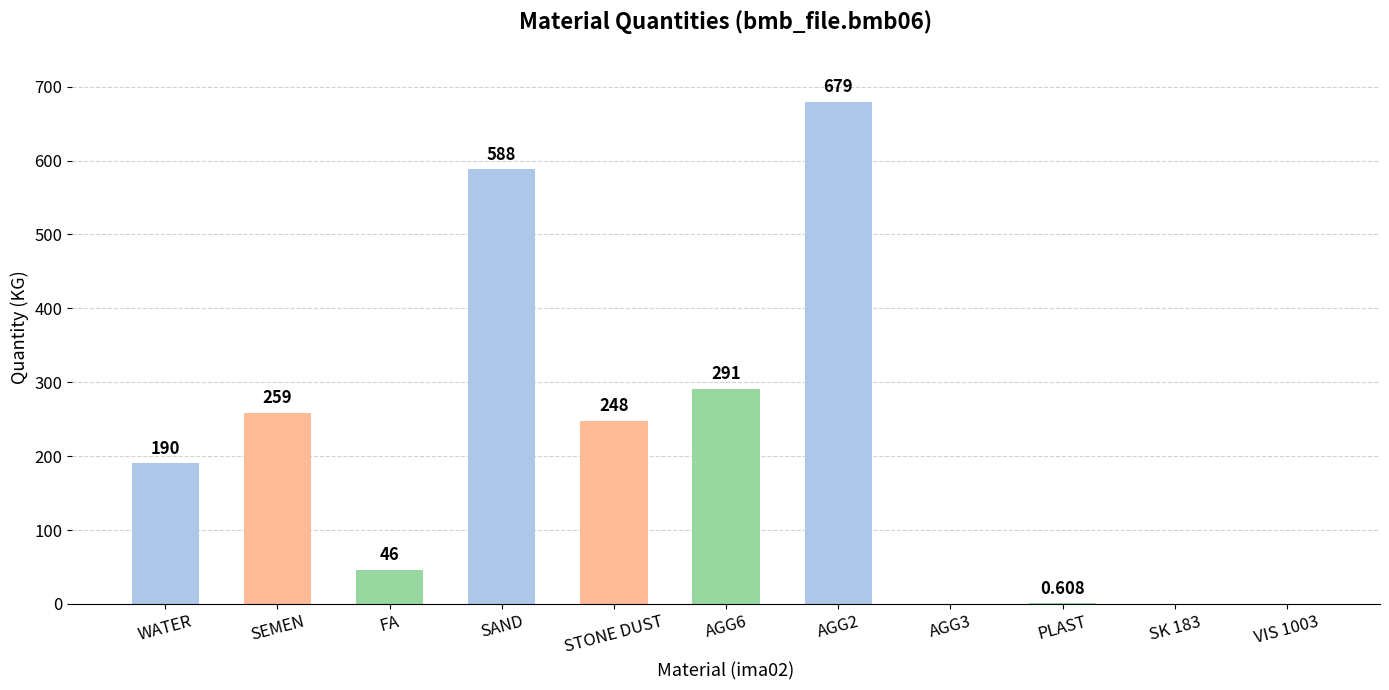

The chart shows a value of 137.9 at STONE DUST. True or false?

False